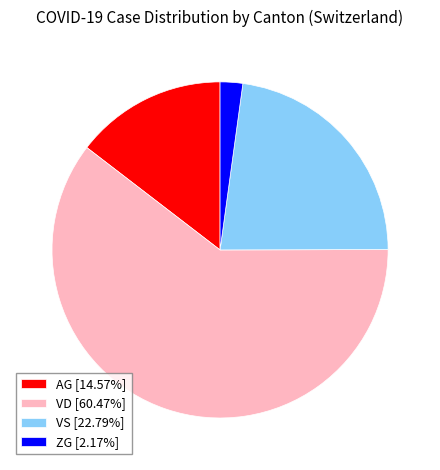

Does VD account for over 50% of the chart?

Yes